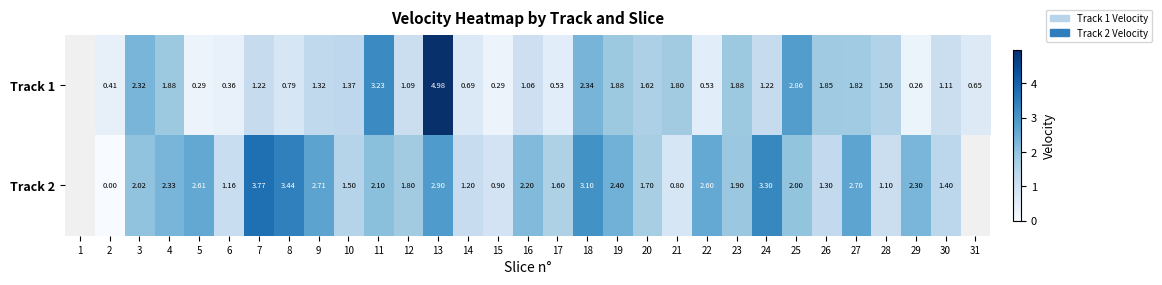

The value of Track 2 at 21 is 0.4. True or false?

False